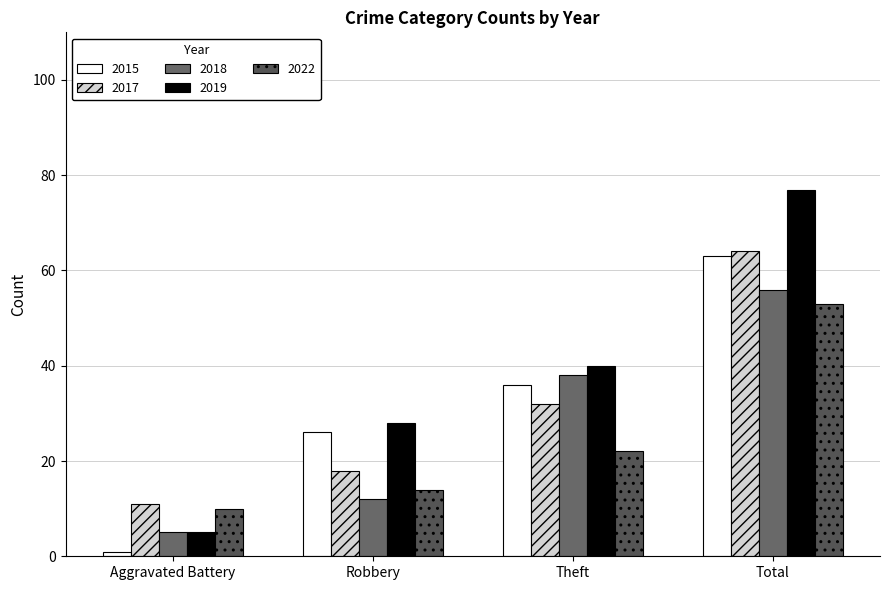

What is the total value across all series at Robbery?

98